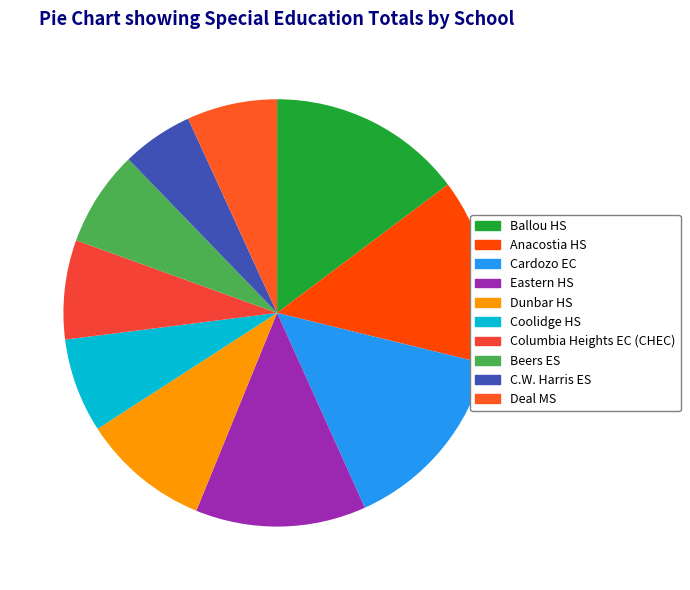

Which category has the biggest portion of the pie?

Ballou HS